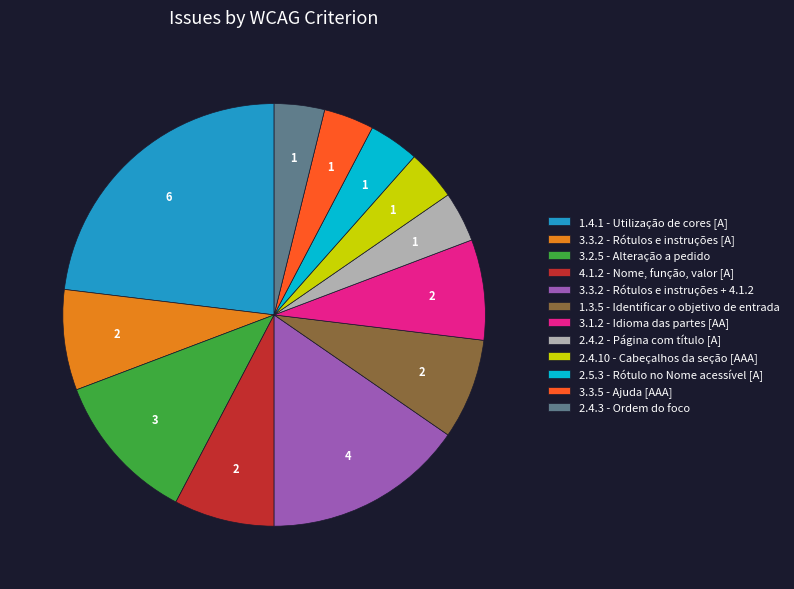

True or false: 3.2.5 - Alteração a pedido accounts for 21% of the total.

False